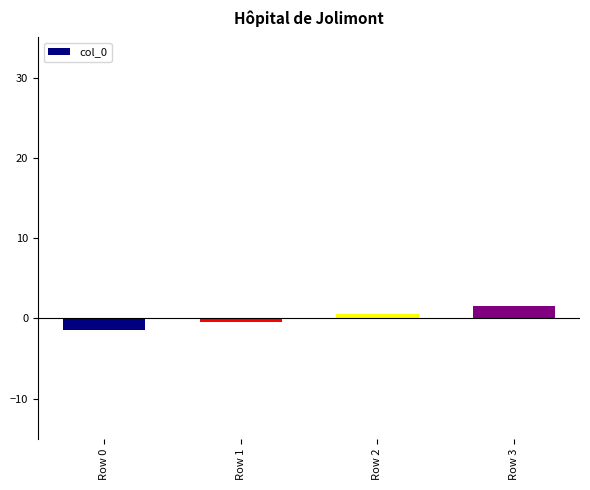

Reading left to right, transcribe all the data shown in this chart.

Row 0=-1.5	Row 1=-0.5	Row 2=0.5	Row 3=1.5